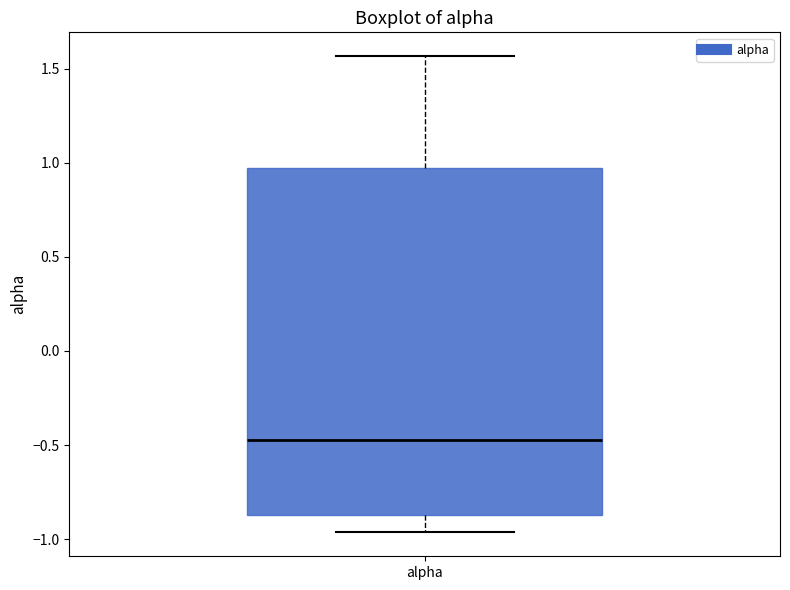

Where does the median line of the box for alpha sit on the y-axis? The values are not printed on the chart, so give them approximately, as read against the axis.

-0.45